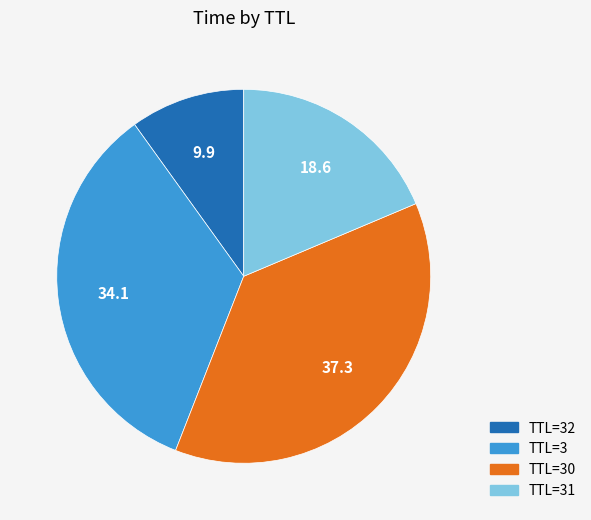

Is TTL=32 the majority of the pie?

No